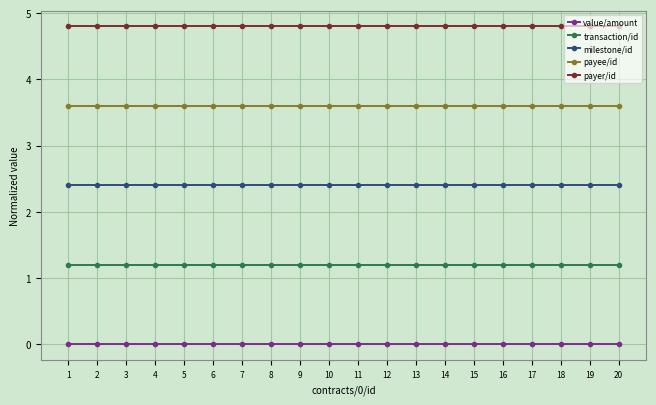

Reading right to left, transcribe all the data shown in this chart.

value/amount: 0.0	0.0	0.0	0.0	0.0	0.0	0.0	0.0	0.0	0.0	0.0	0.0	0.0	0.0	0.0	0.0	0.0	0.0	0.0	0.0
transaction/id: 1.2	1.2	1.2	1.2	1.2	1.2	1.2	1.2	1.2	1.2	1.2	1.2	1.2	1.2	1.2	1.2	1.2	1.2	1.2	1.2
milestone/id: 2.4	2.4	2.4	2.4	2.4	2.4	2.4	2.4	2.4	2.4	2.4	2.4	2.4	2.4	2.4	2.4	2.4	2.4	2.4	2.4
payee/id: 3.6	3.6	3.6	3.6	3.6	3.6	3.6	3.6	3.6	3.6	3.6	3.6	3.6	3.6	3.6	3.6	3.6	3.6	3.6	3.6
payer/id: 4.8	4.8	4.8	4.8	4.8	4.8	4.8	4.8	4.8	4.8	4.8	4.8	4.8	4.8	4.8	4.8	4.8	4.8	4.8	4.8